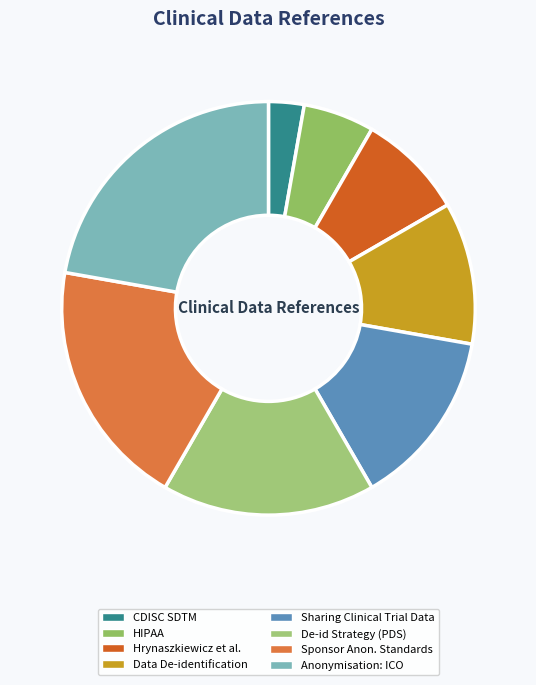

Rank the categories by value from highest to lowest.

Anonymisation: ICO, Sponsor Anon. Standards, De-id Strategy (PDS), Sharing Clinical Trial Data, Data De-identification, Hrynaszkiewicz et al., HIPAA, CDISC SDTM